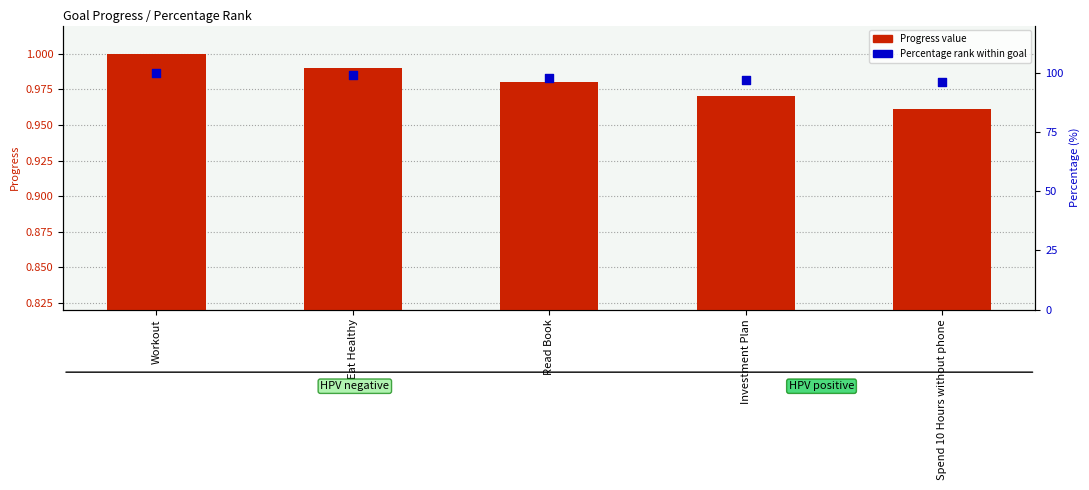

At how many categories does at least one series exceed 19?

5